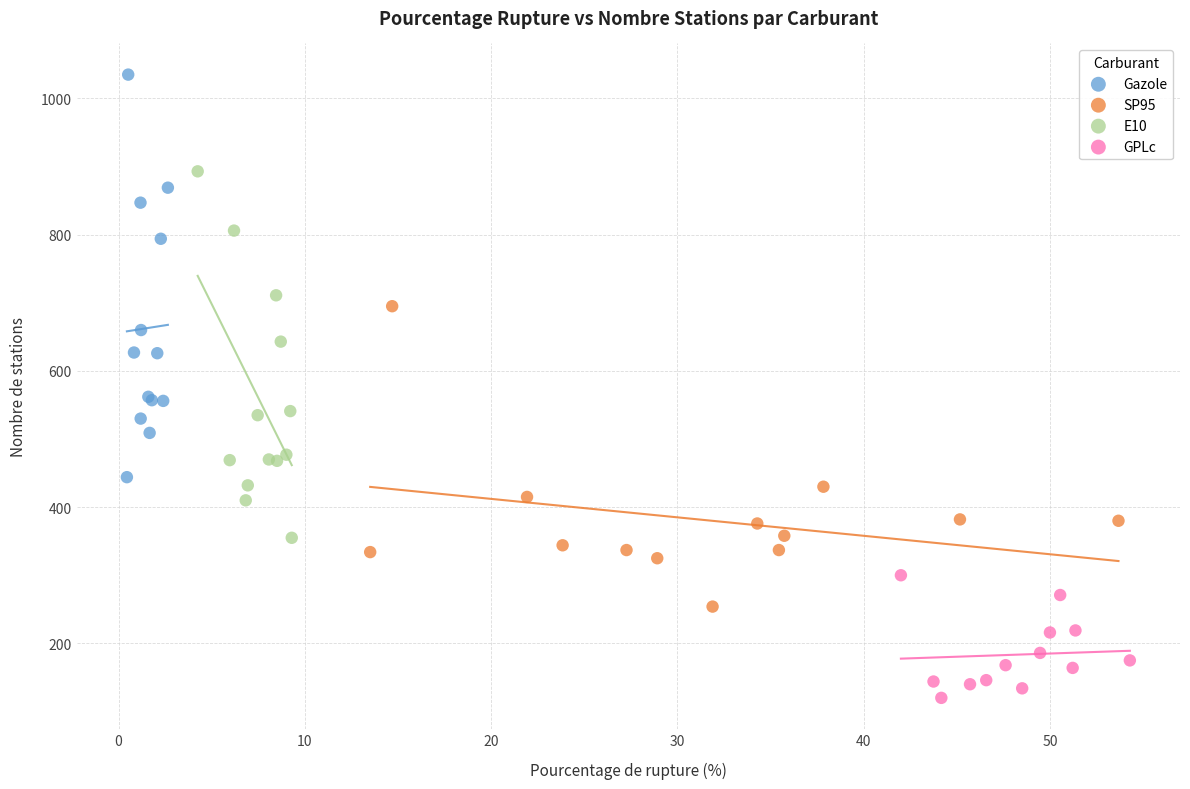

Which series contains the lowest Y value?

GPLc